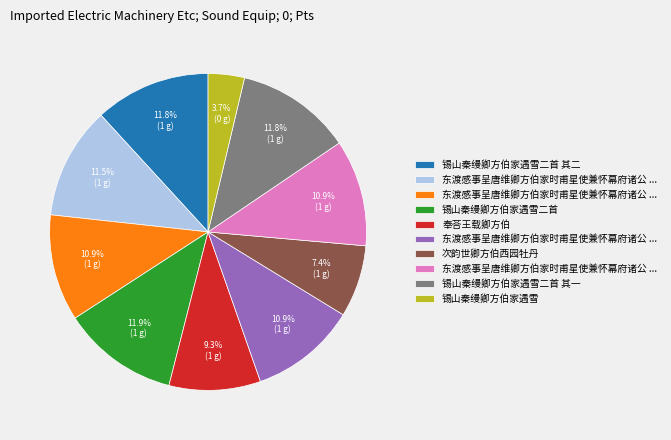

Is there a majority slice in this chart?

No